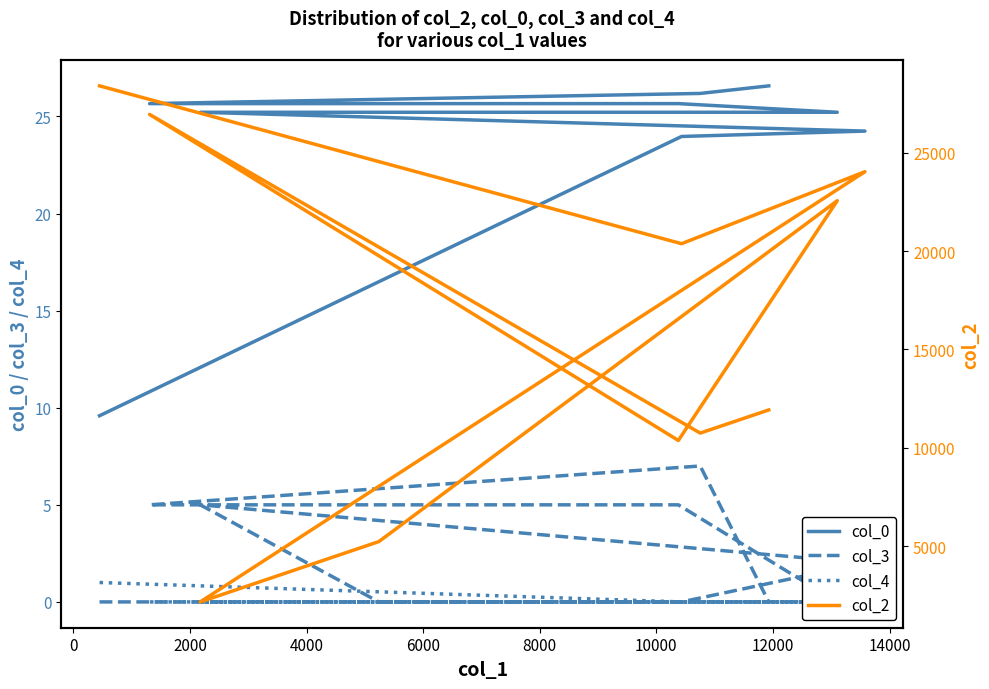

The value of col_0 at 14000 is 5.8. True or false?

False